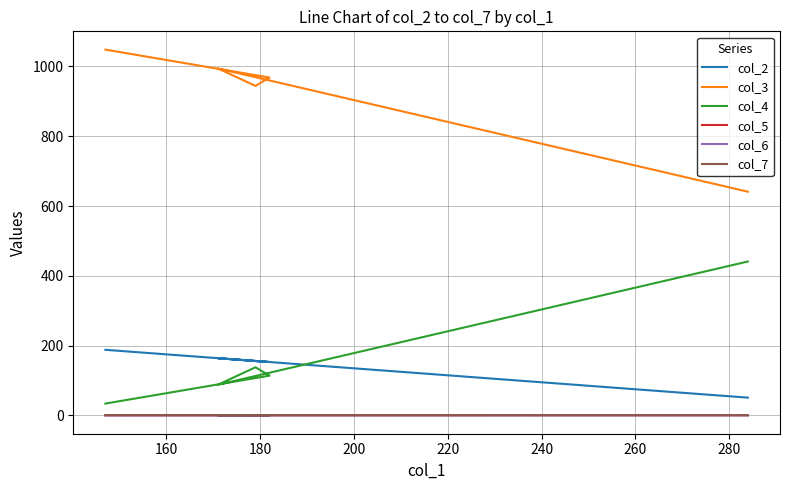

Is the value of col_6 at 200 greater than the value of col_5 at 140?

No